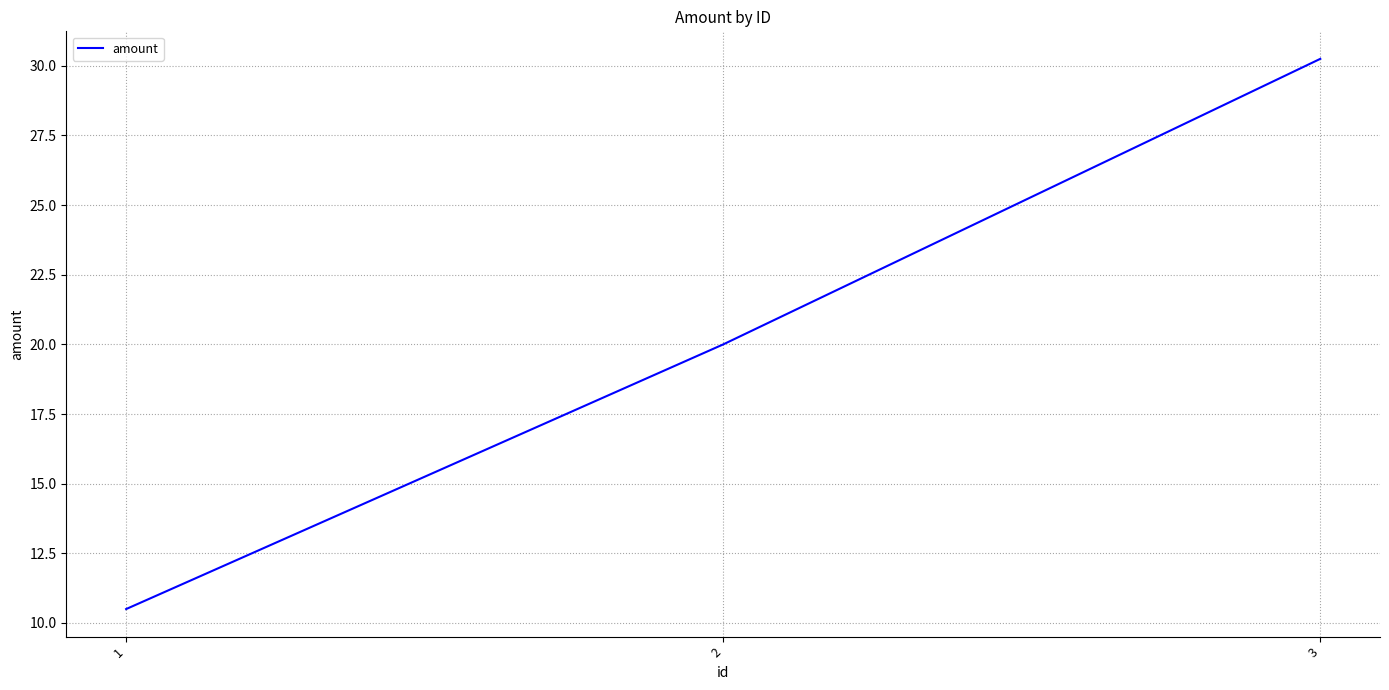

Does the chart have visible grid lines?

Yes